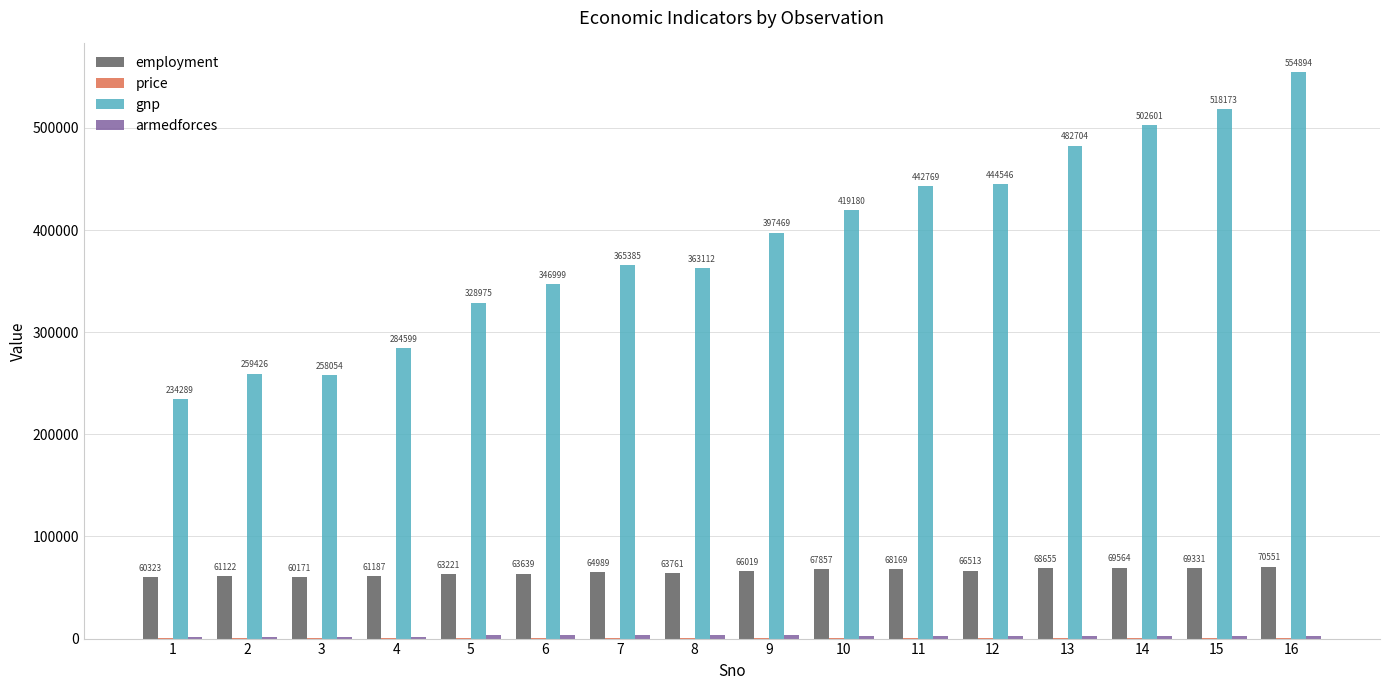

At which category does the chart reach its peak across all series?

16